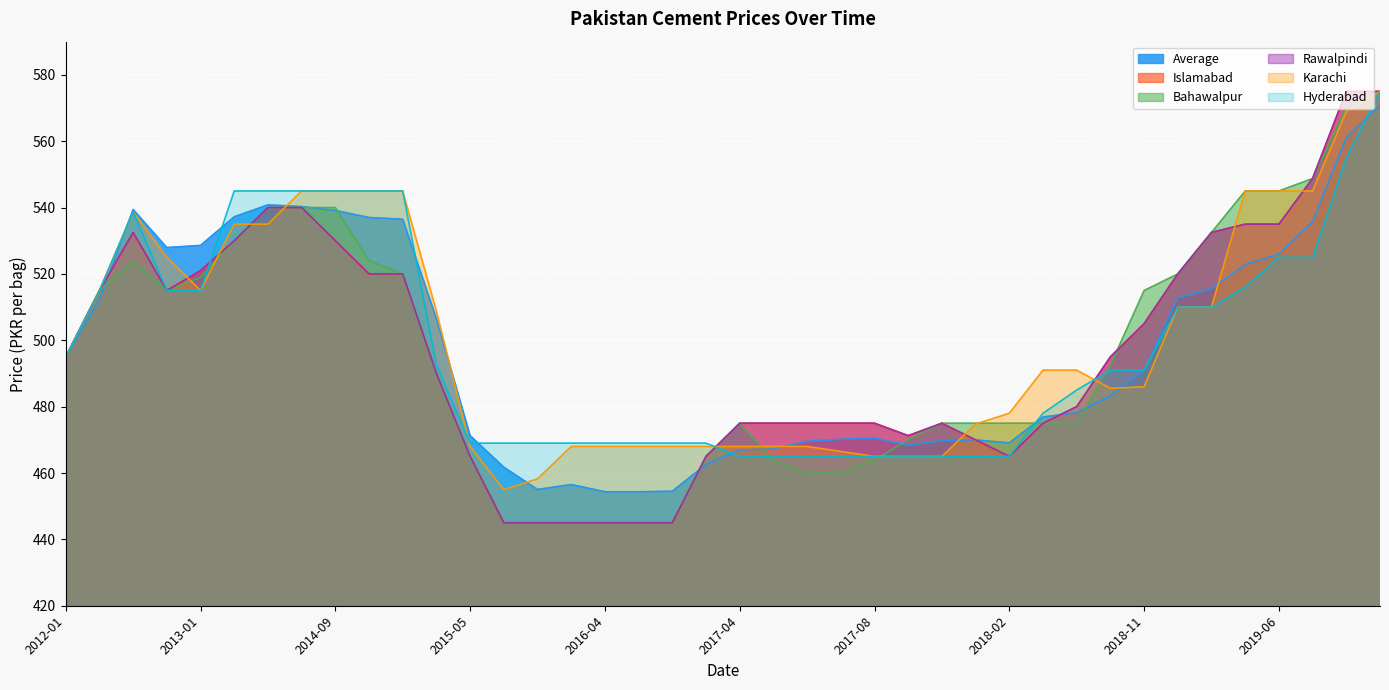

What position from the right is 2015-05?

28